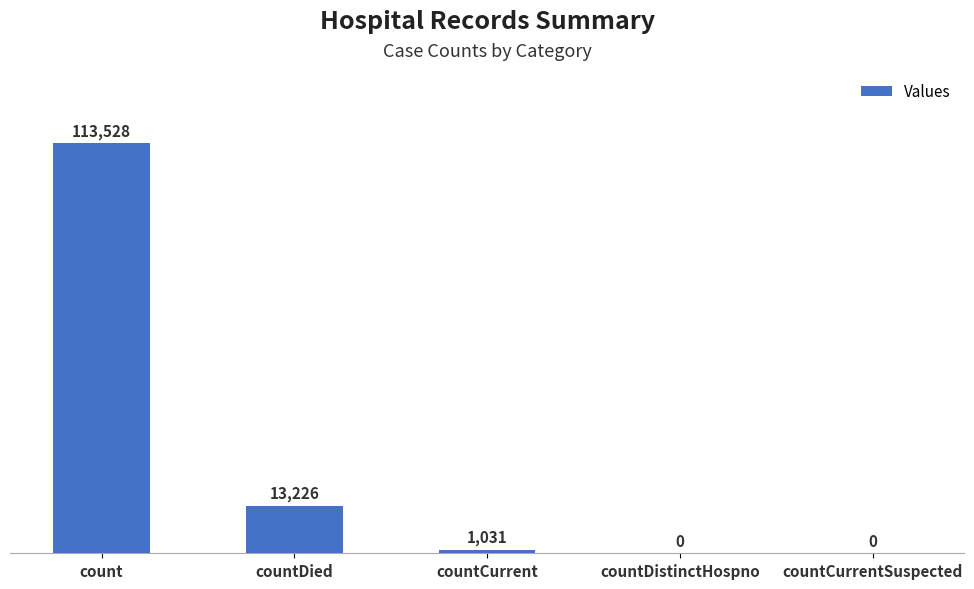

Reading left to right, what are all the values shown in this chart?

count=113528	countDied=13226	countCurrent=1031	countDistinctHospno=0	countCurrentSuspected=0